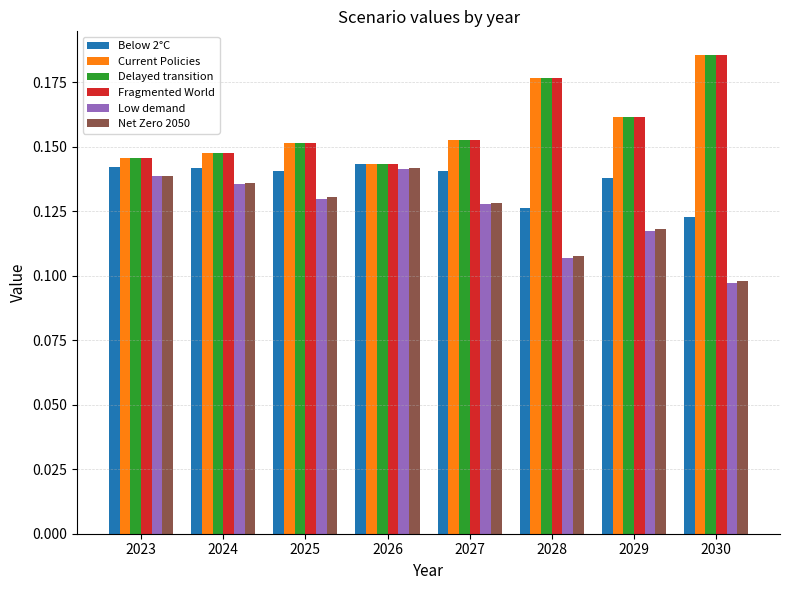

Is it true that Low demand equals 0.2 at 2023?

False